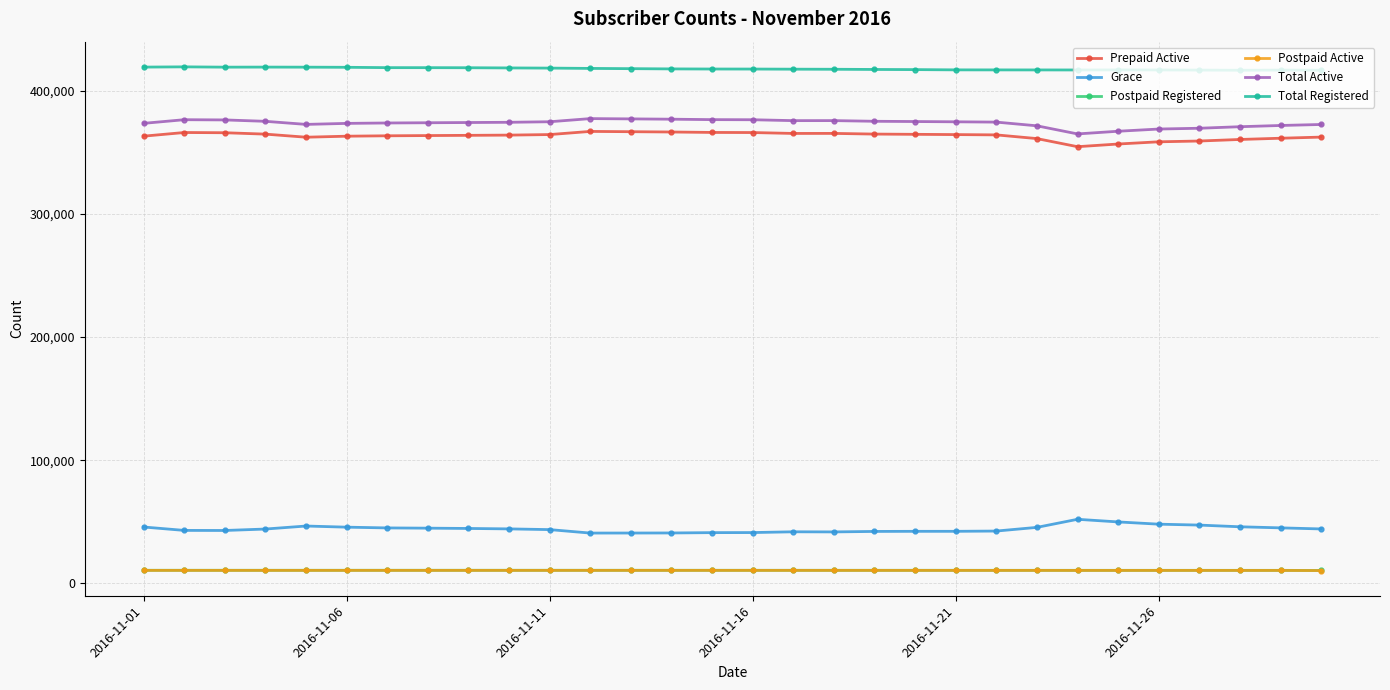

True or false: Total Registered has more than 2 points higher than both neighbors.

True